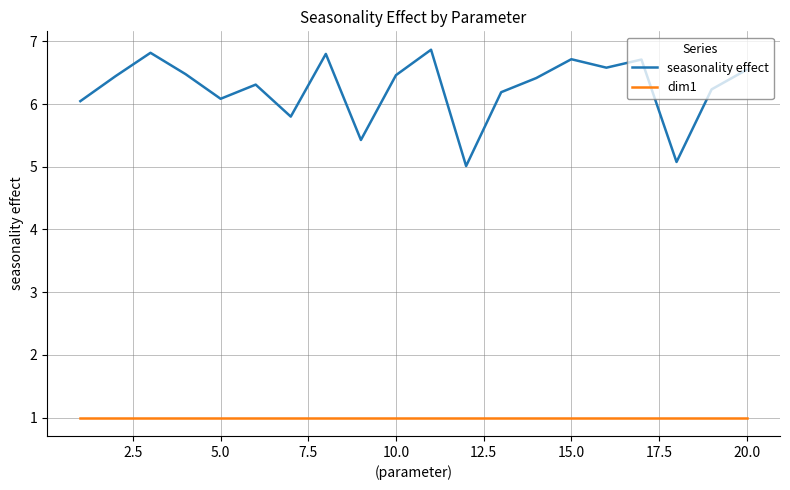

What is the minimum value for dim1?

1.0